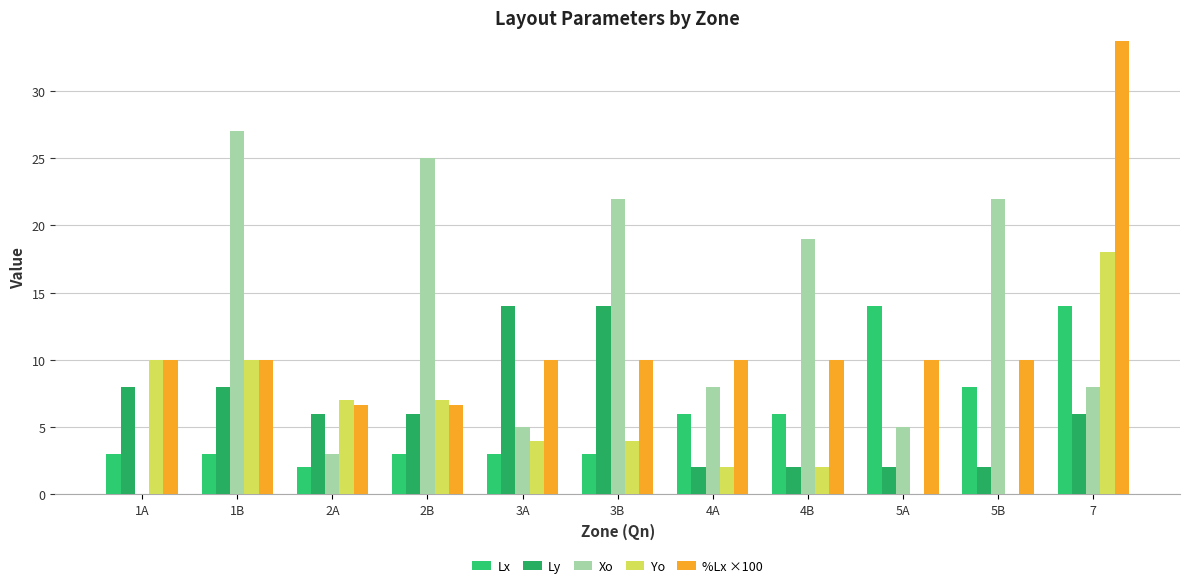

Where does the Xo series first go above 8?

1B